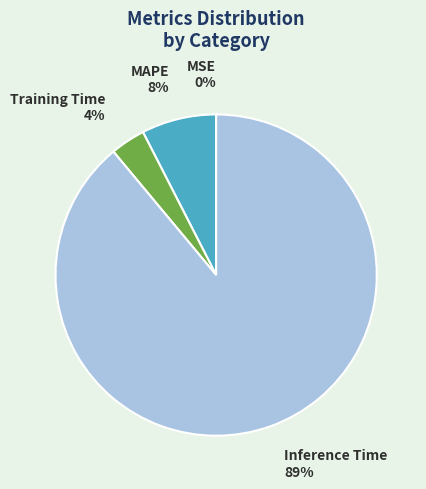

True or false: MAPE accounts for 1% of the total.

False